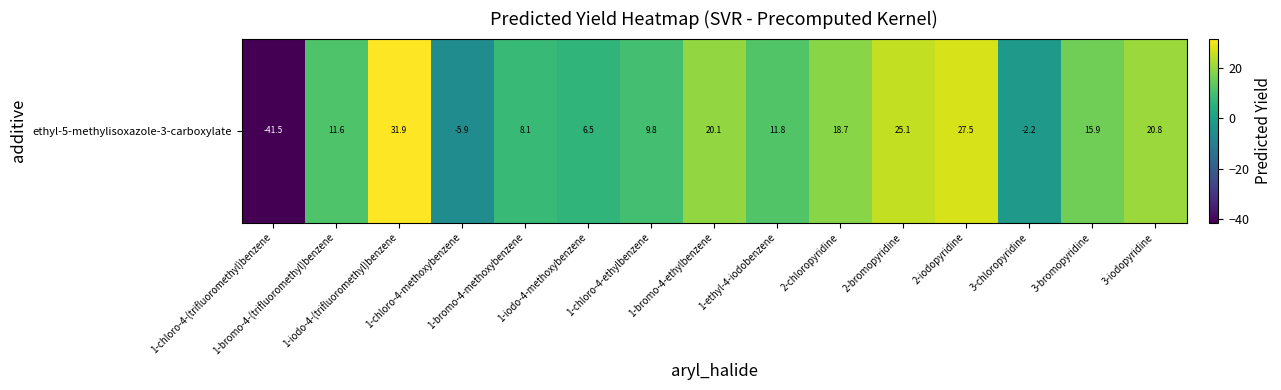

Where is the data nearest to the value -4?

3-chloropyridine